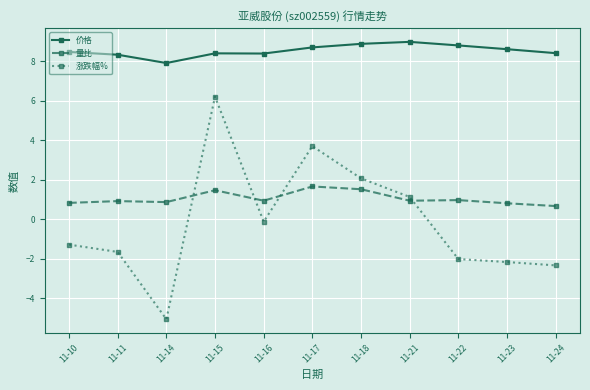

What is the spread (max minus min) of values at 11-23?

10.8